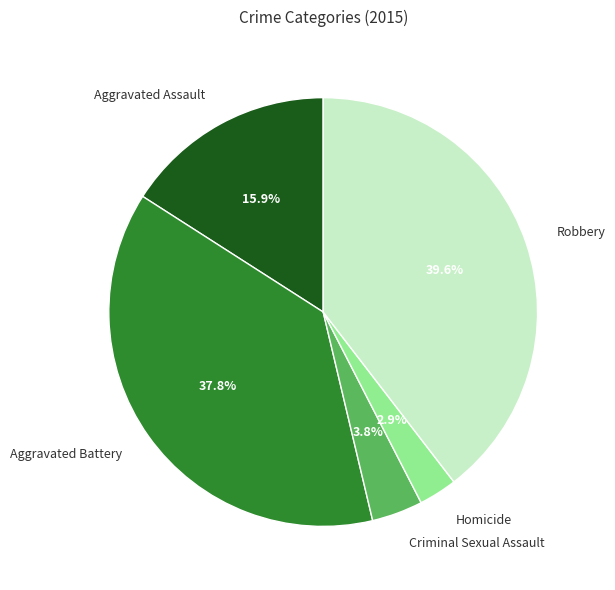

How many segments does this pie chart have?

5